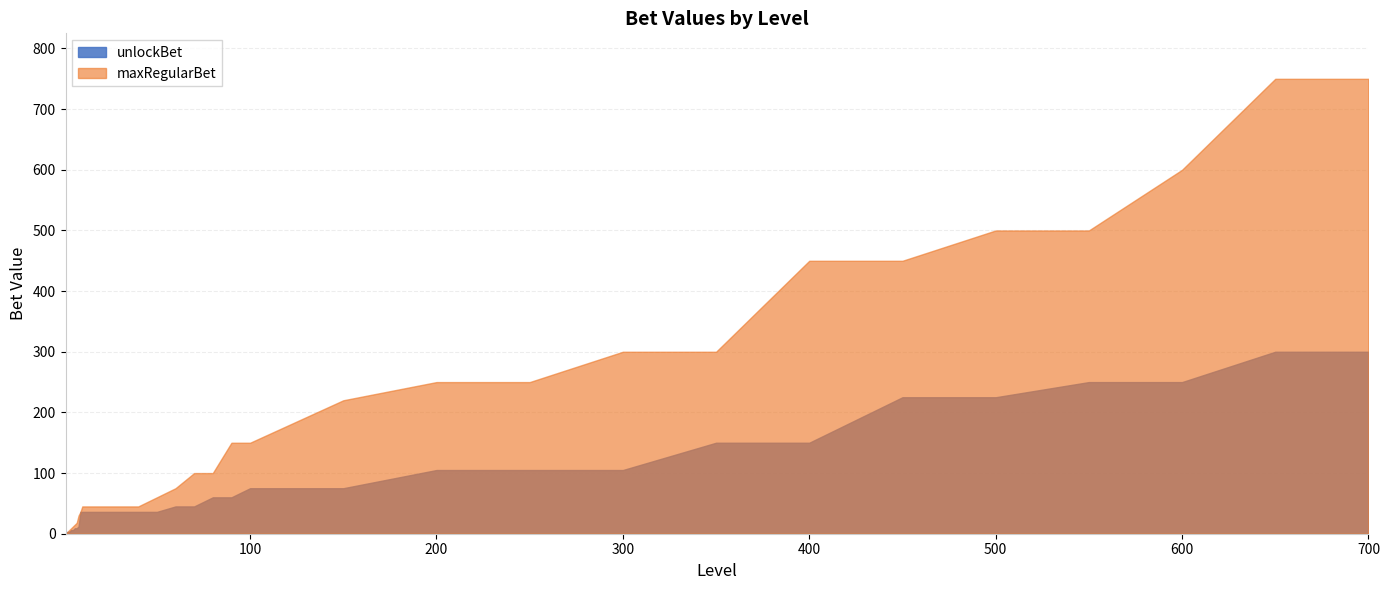

What is the total value across all series at 30?

81